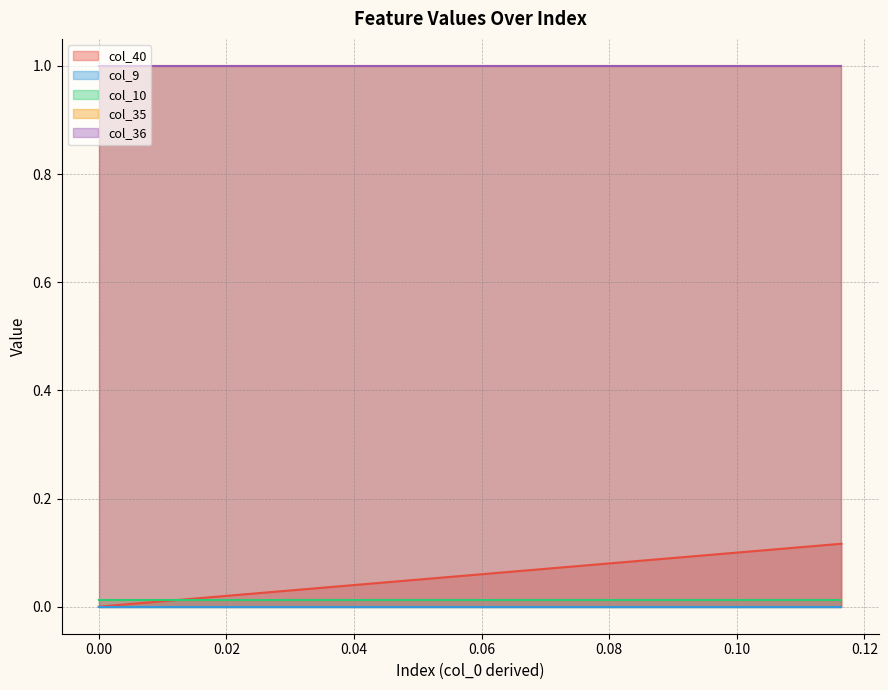

Rank the series at 28 from highest to lowest value.

col_35, col_36, col_40, col_10, col_9